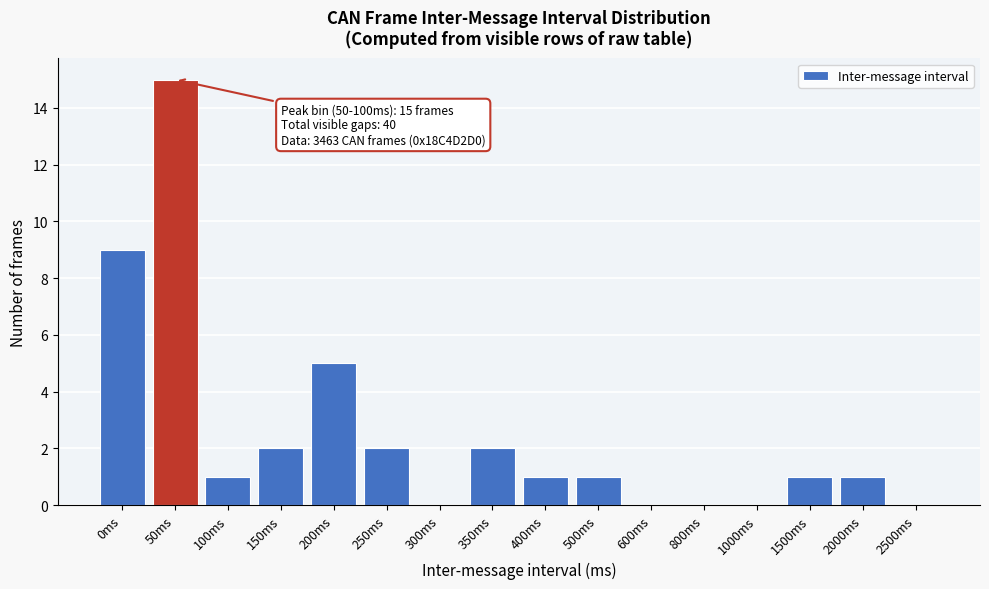

Reading left to right, extract all data points from this chart.

0ms=9	50ms=15	100ms=1	150ms=2	200ms=5	250ms=2	300ms=0	350ms=2	400ms=1	500ms=1	600ms=0	800ms=0	1000ms=0	1500ms=1	2000ms=1	2500ms=0